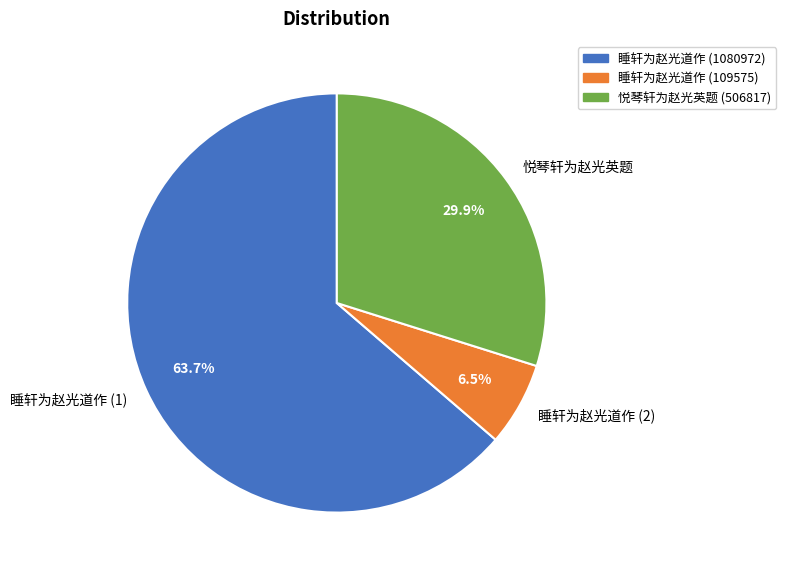

Between 睡轩为赵光道作 (1) and 睡轩为赵光道作 (2), which is larger?

睡轩为赵光道作 (1)